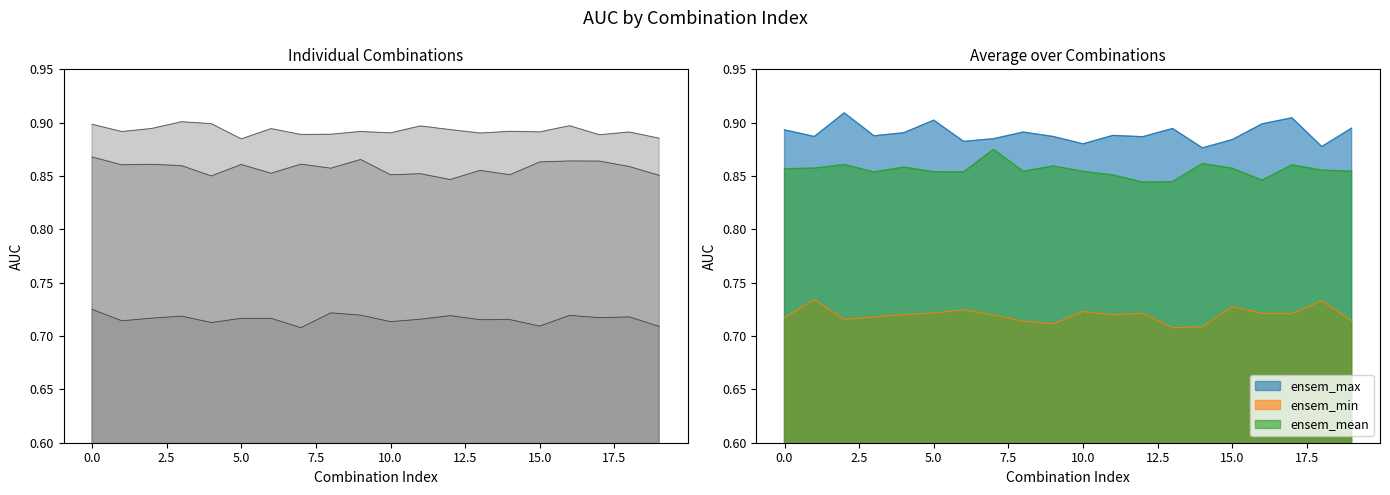

Rank the series by their maximum value, from lowest to highest.

ensem_min, ensem_mean, ensem_max